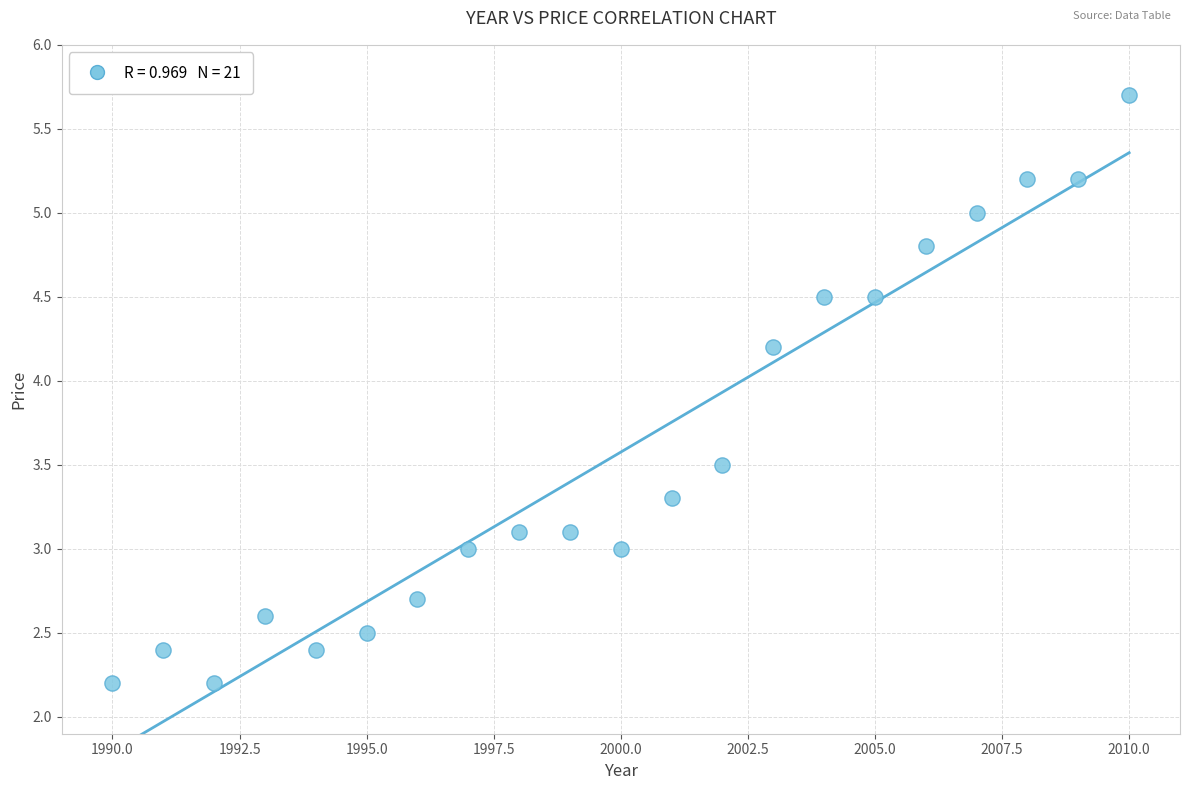

What is the range of Y values (max minus min)?

3.5